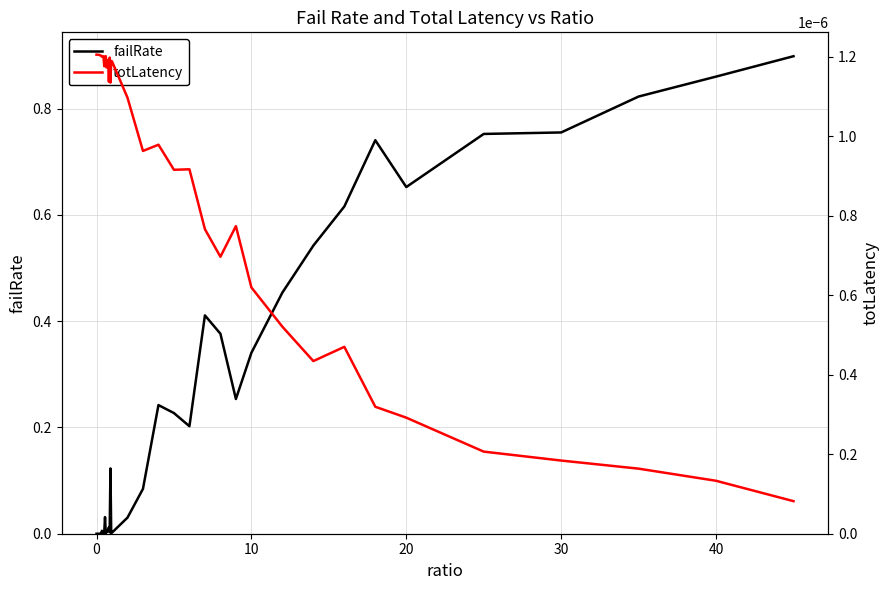

Is it true that failRate equals 1.0 at 30?

False